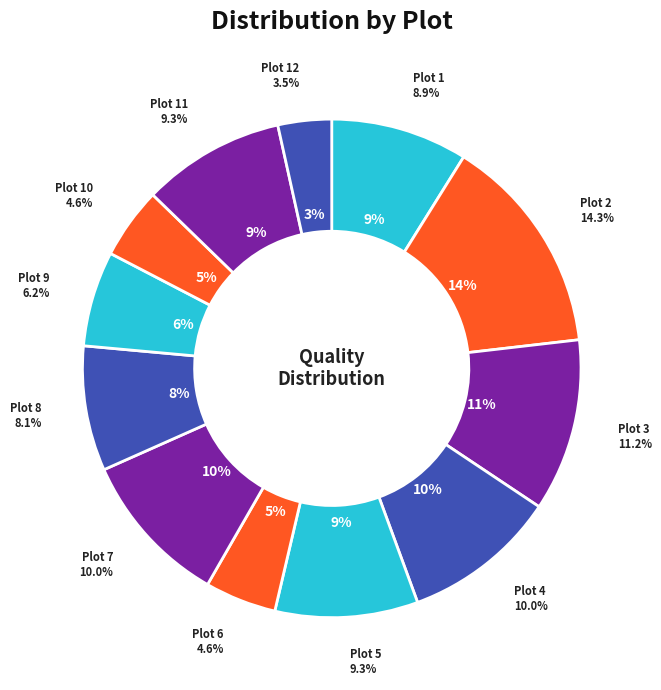

Does 2 represent more than half of the total?

No